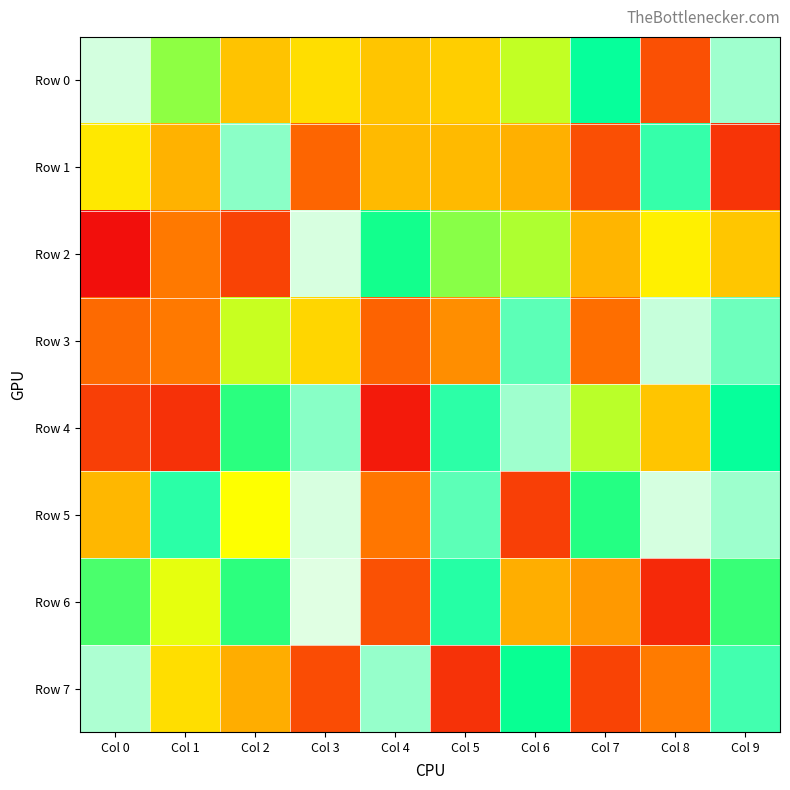

Count the number of data series in this chart.

8